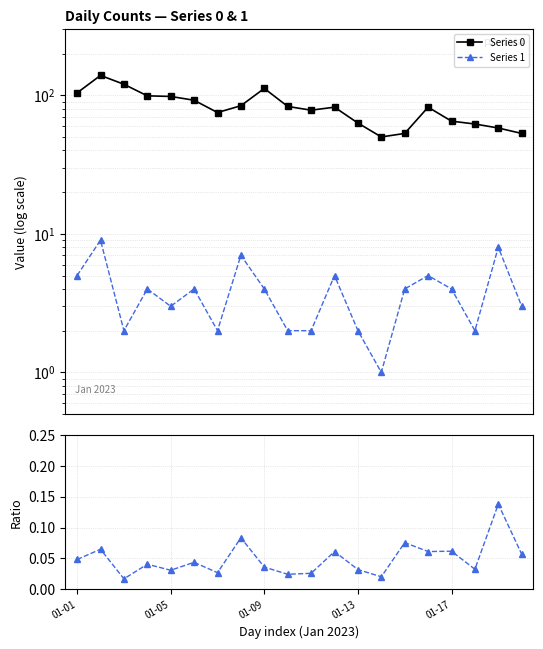

Where does the Series 0 series first go above 82?

01-01